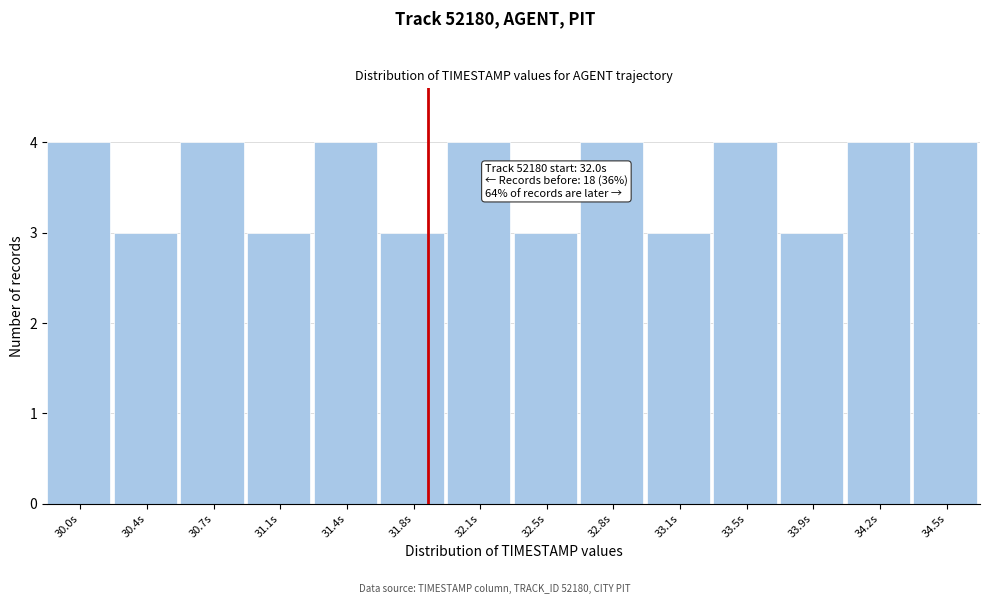

Reading left to right, transcribe all the data shown in this chart.

4	3	4	3	4	3	4	3	4	3	4	3	4	4